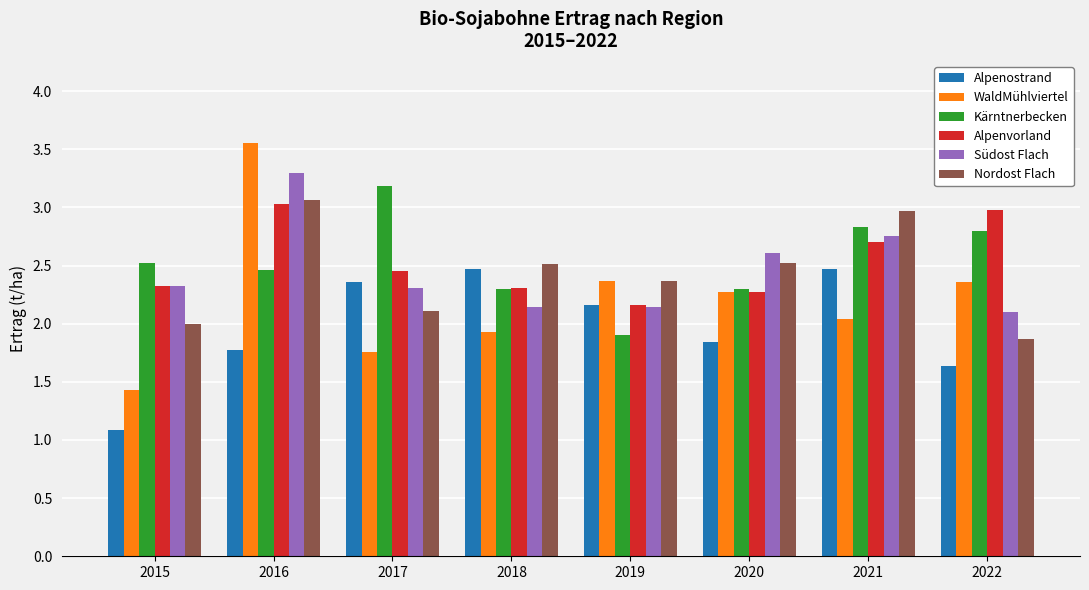

Read the WaldMühlviertel value at 2020.

2.3